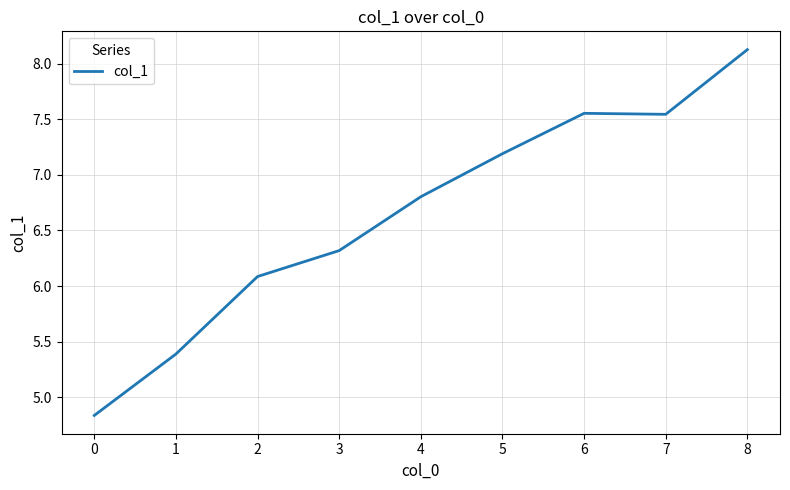

True or false: the data shows 10.6 at 4.

False